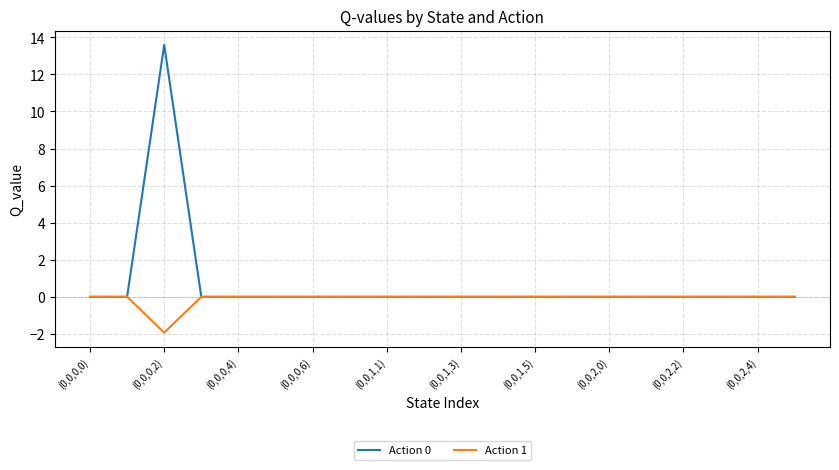

What is the difference between the second highest and minimum values in the Action 1 series?

1.9